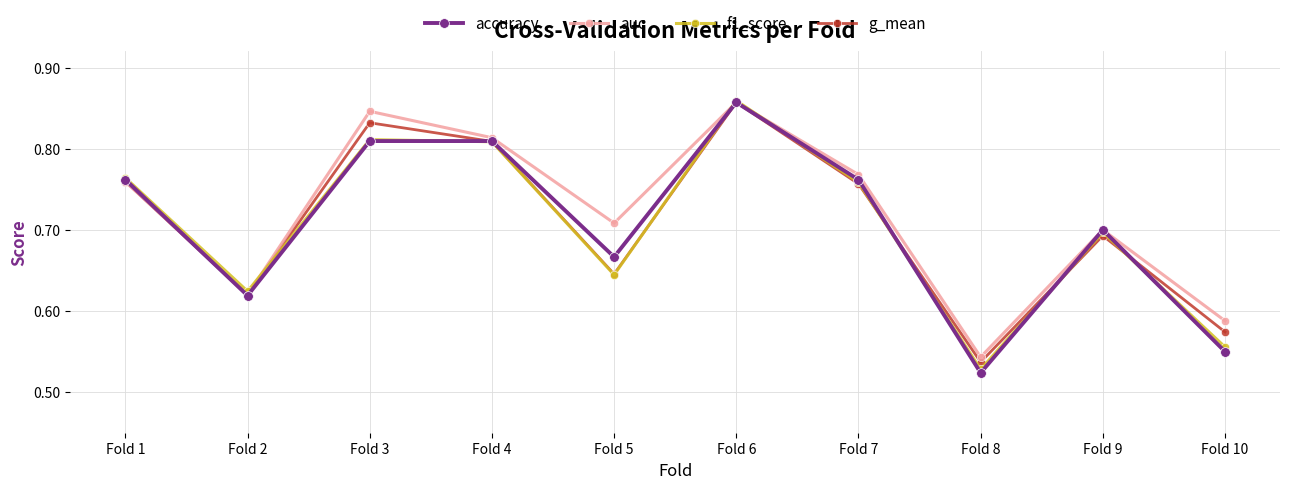

Which category has the highest value across all series?

Fold 6